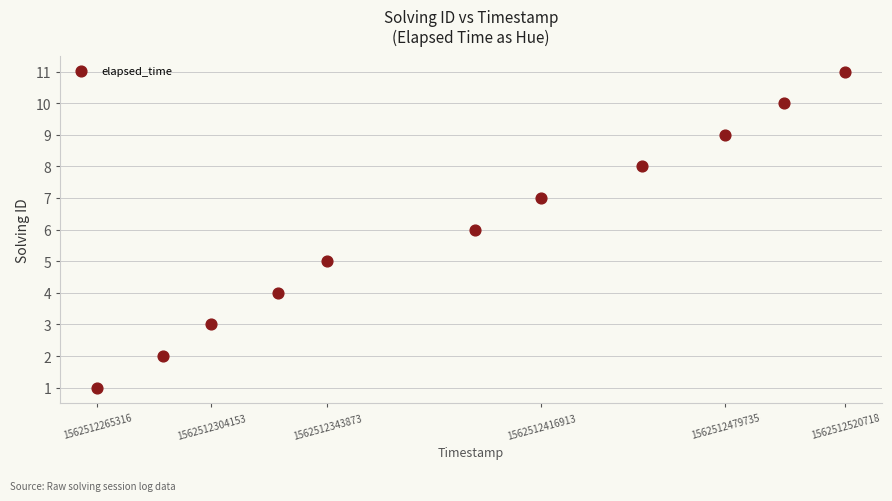

What is the average Y value?

6